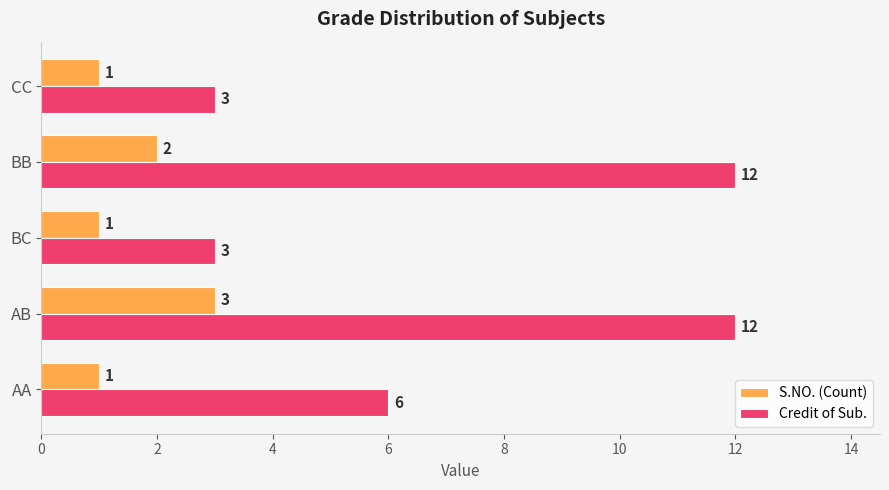

What is the greatest value displayed?

12